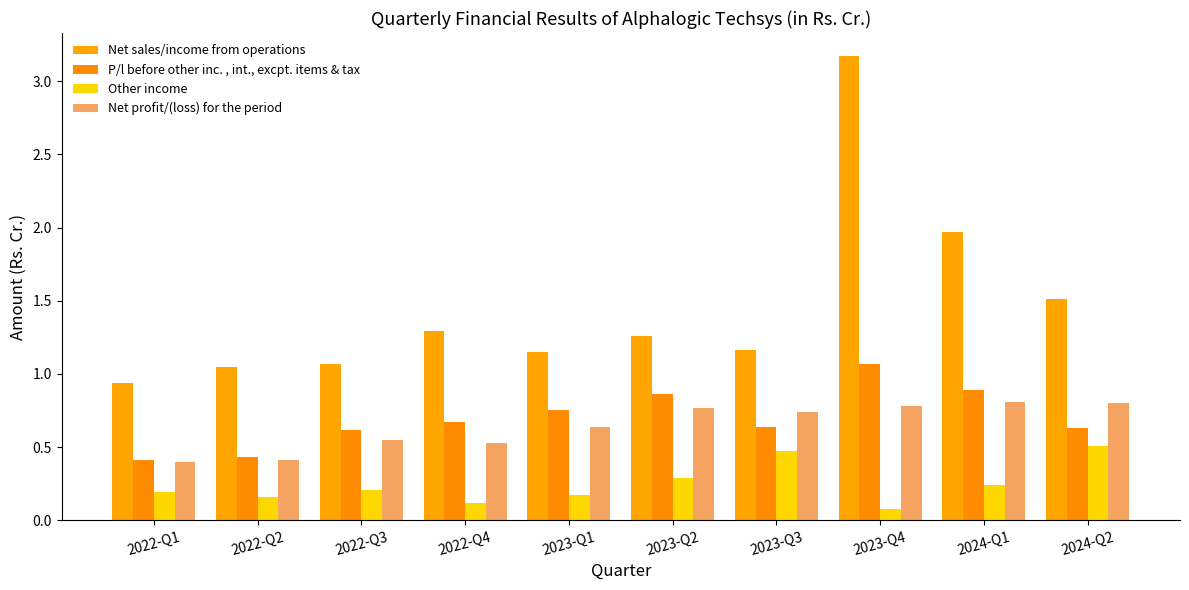

What is the spread (max minus min) of values at 2024-Q1?

1.7